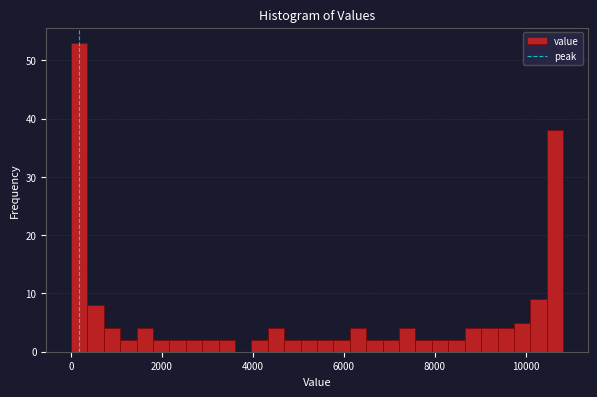

Around what value on the x-axis is the tallest bar? Give the approximate position of its centre, as read against the axis.

200